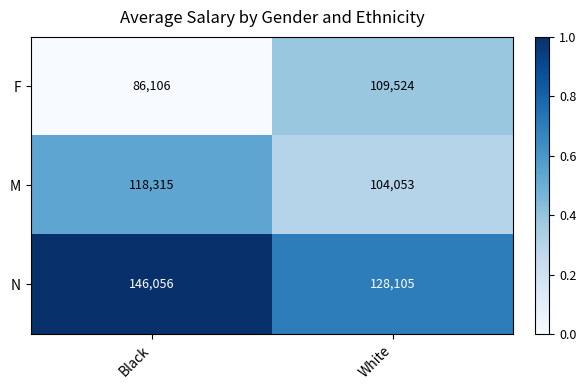

Is it true that N equals 37869 at White?

False